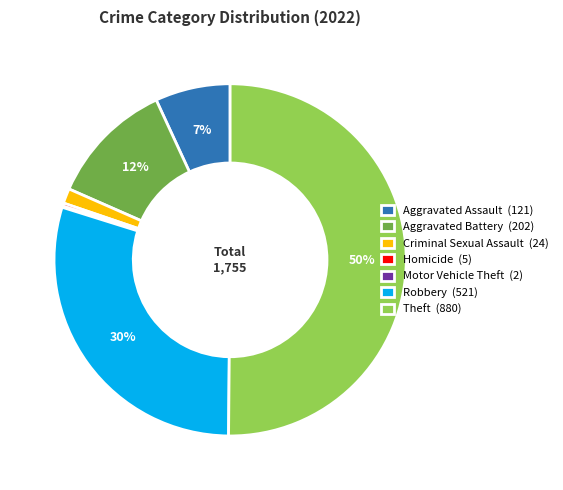

To the nearest percent, what is the average slice percentage?

14%